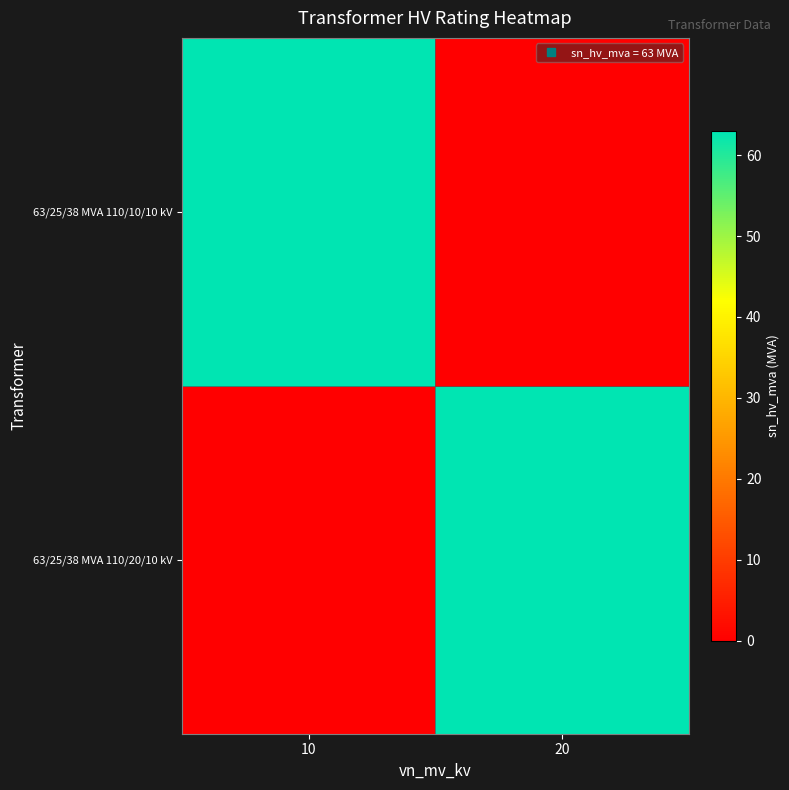

At which category does the chart reach its minimum across all series?

10